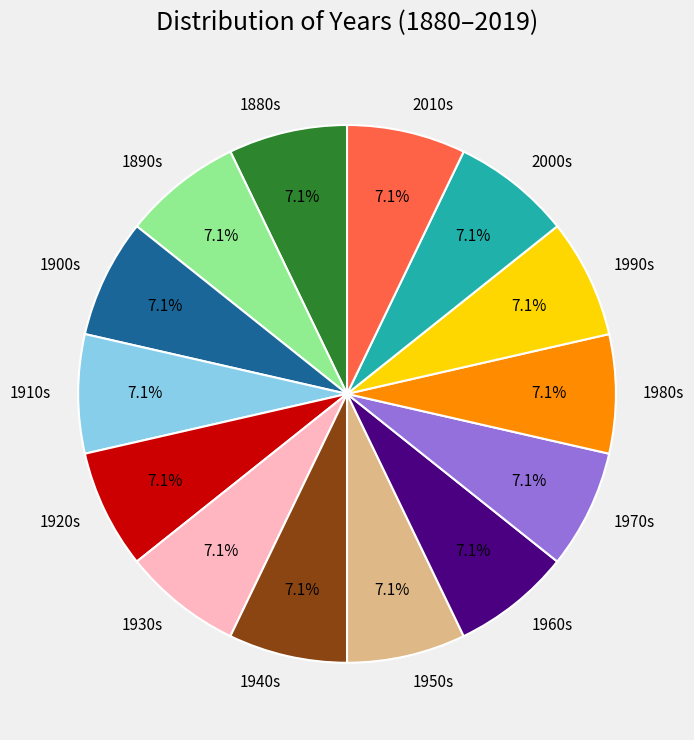

What is the ratio of the value at 1930s to the value at 1880s?

1.0